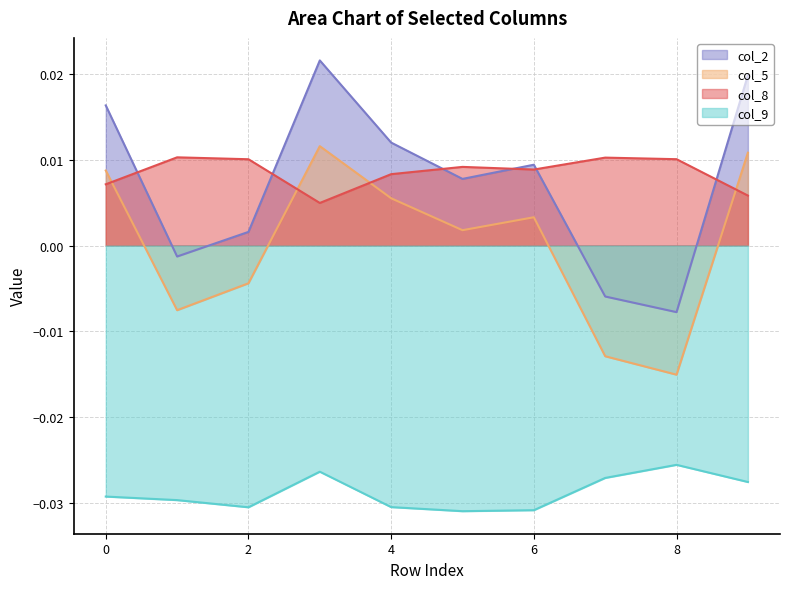

How many lines are shown in the chart?

4